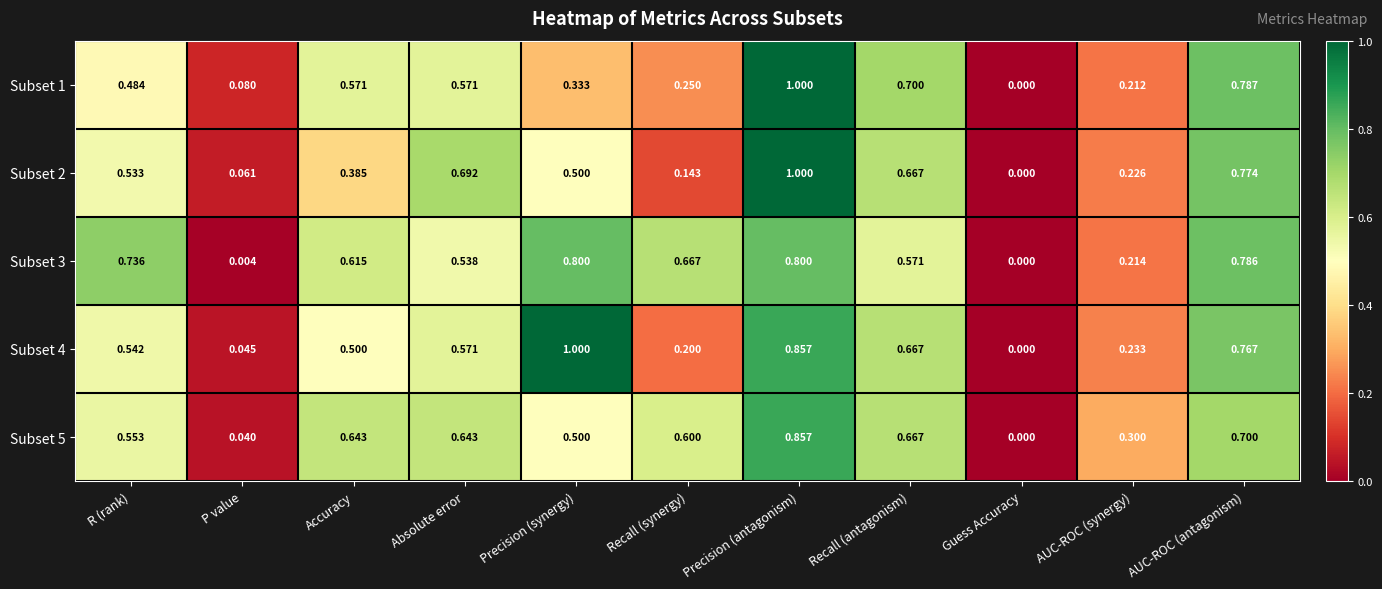

Which category has the lowest value in the Subset 1 series?

Guess Accuracy